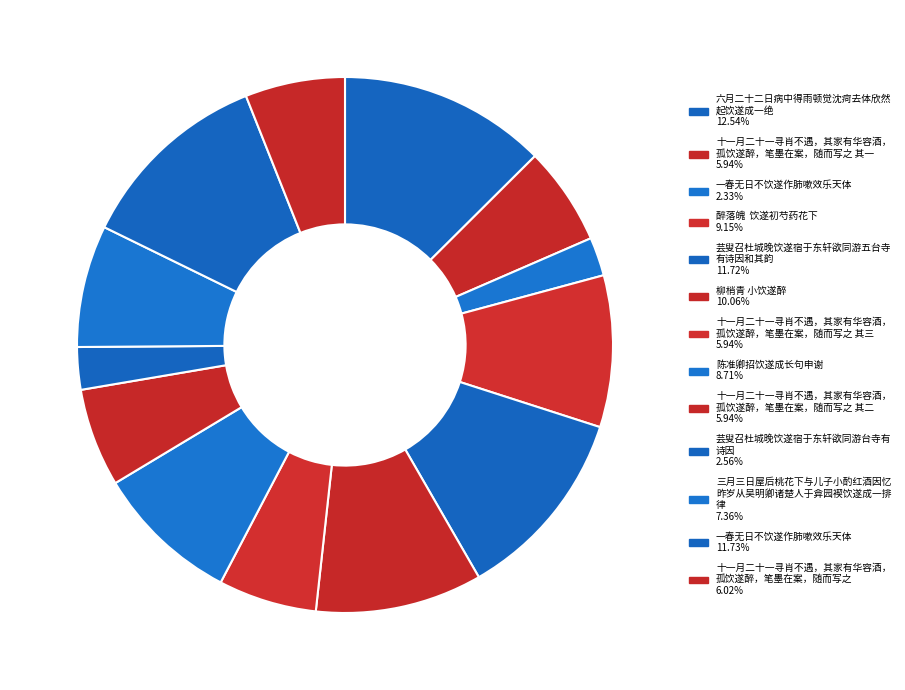

Does any single category account for the majority?

No